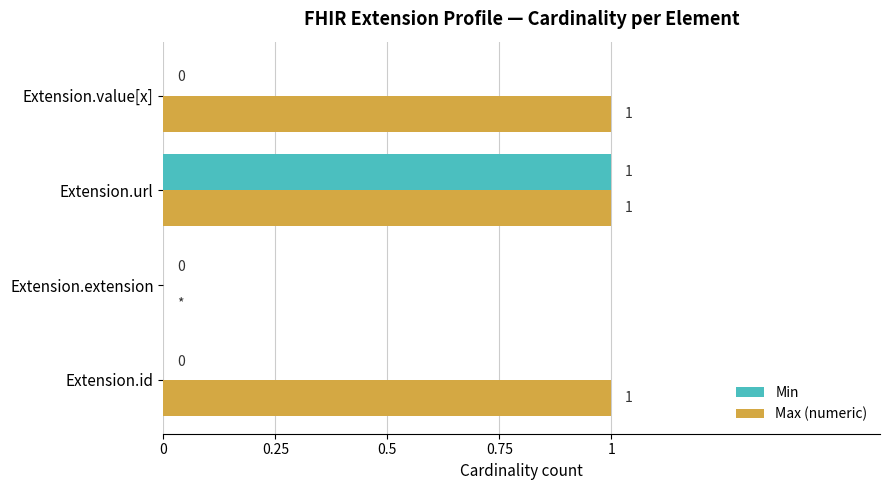

What is the sum of all Max (numeric) values?

3